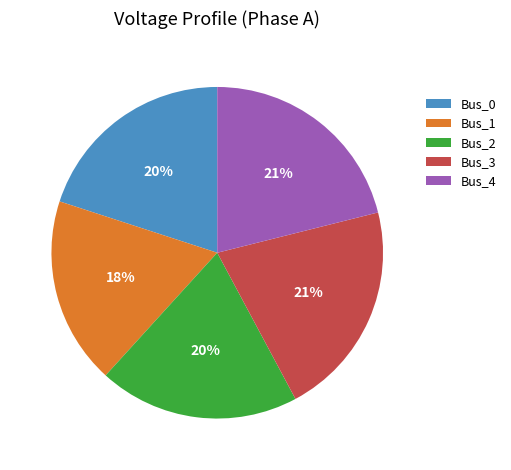

True or false: Bus_2 accounts for 20% of the total.

True